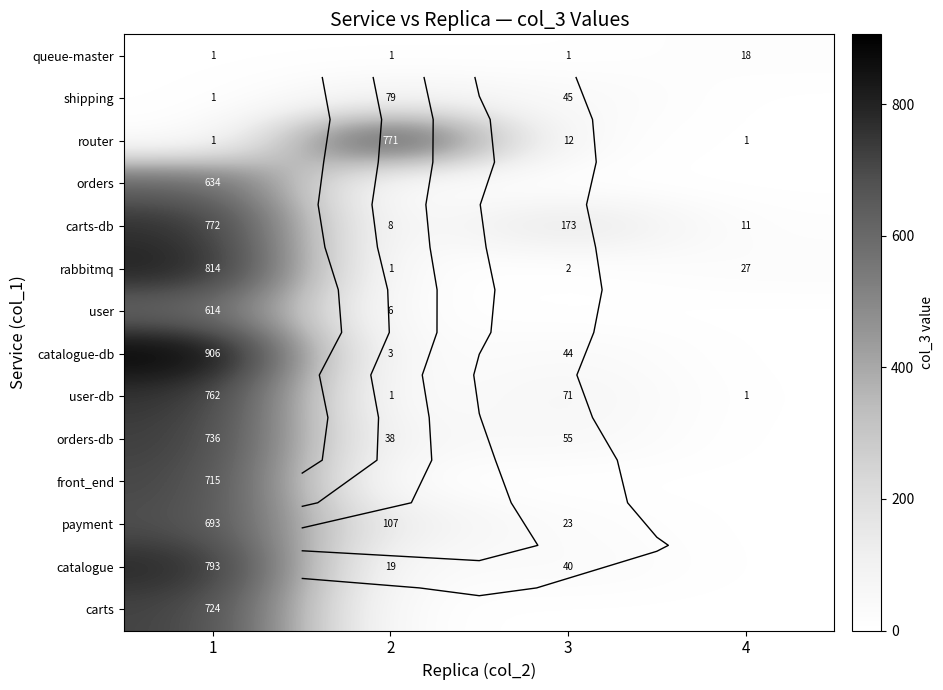

What is the average value of the queue-master series?

5